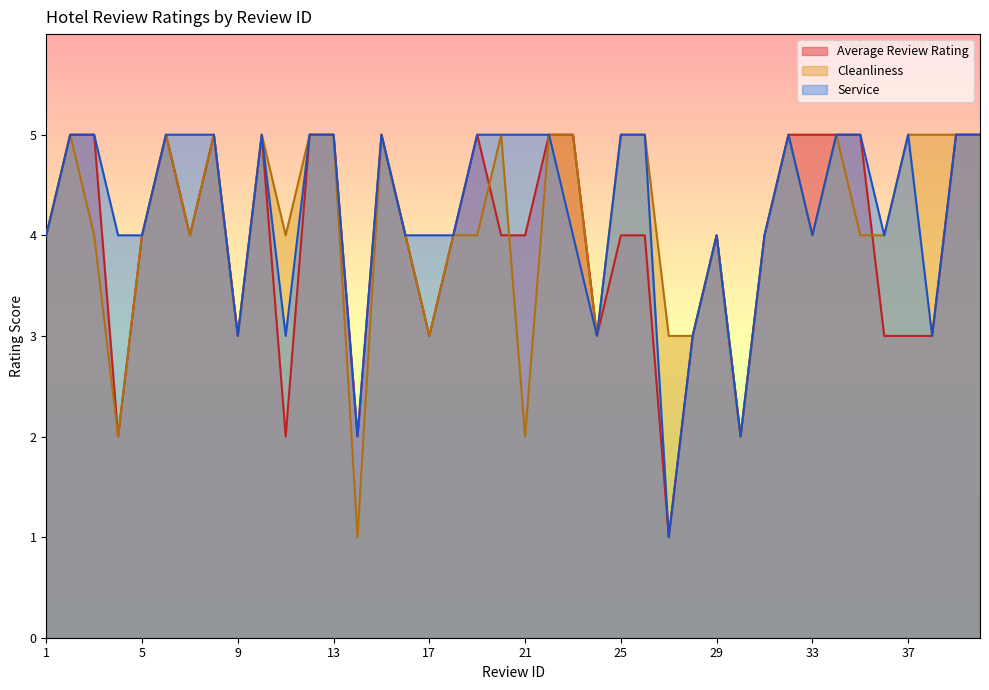

Reading left to right, what are all the values shown in this chart?

4	5	5	2	4	5	4	5	3	5	2	5	5	2	5	4	3	4	5	4	4	5	5	3	4	4	1	3	4	2	4	5	5	5	5	3	3	3	5	5